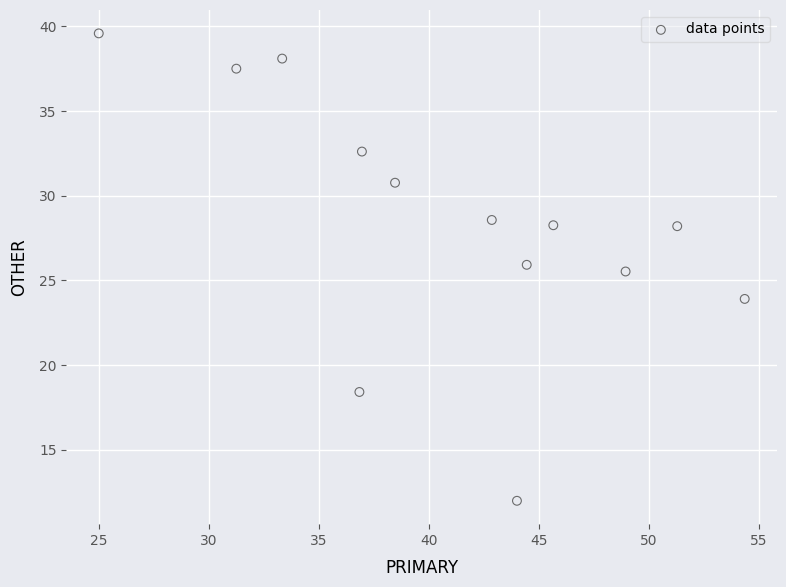

What Y value in the scatter plot is closest to 25?

25.5